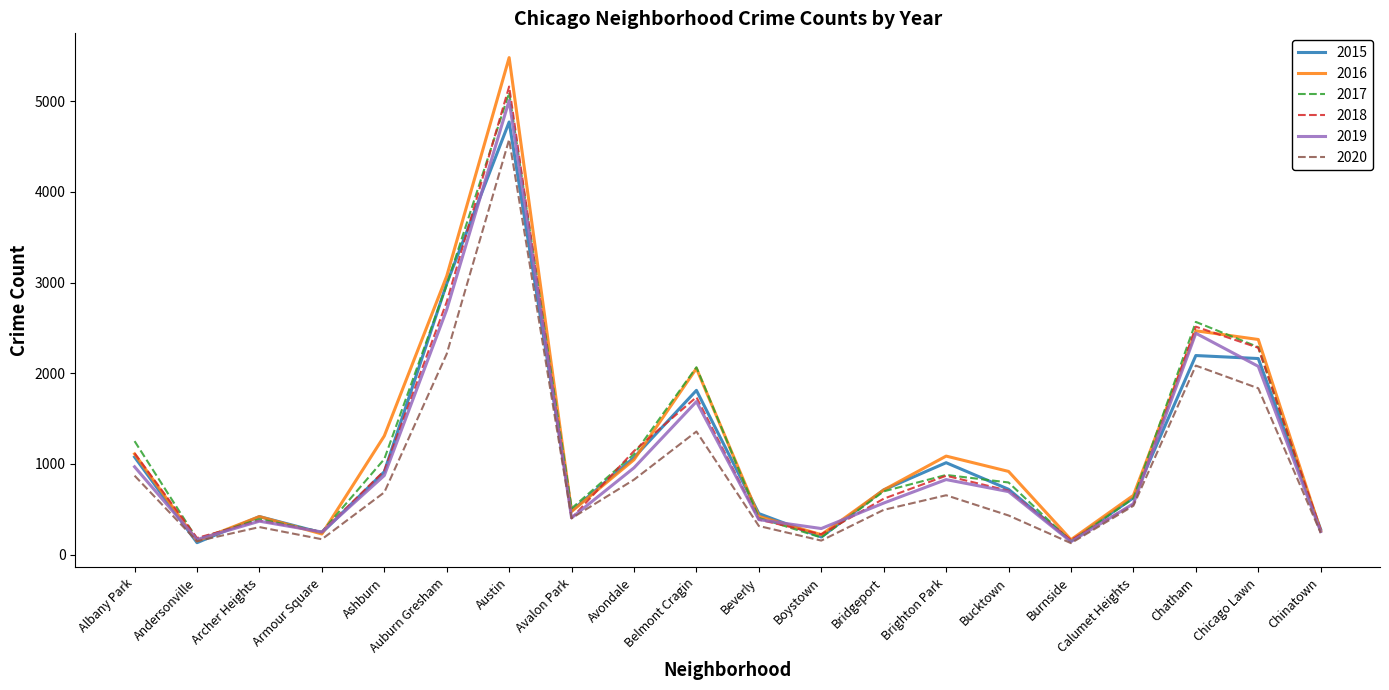

What position from the left is Burnside?

16